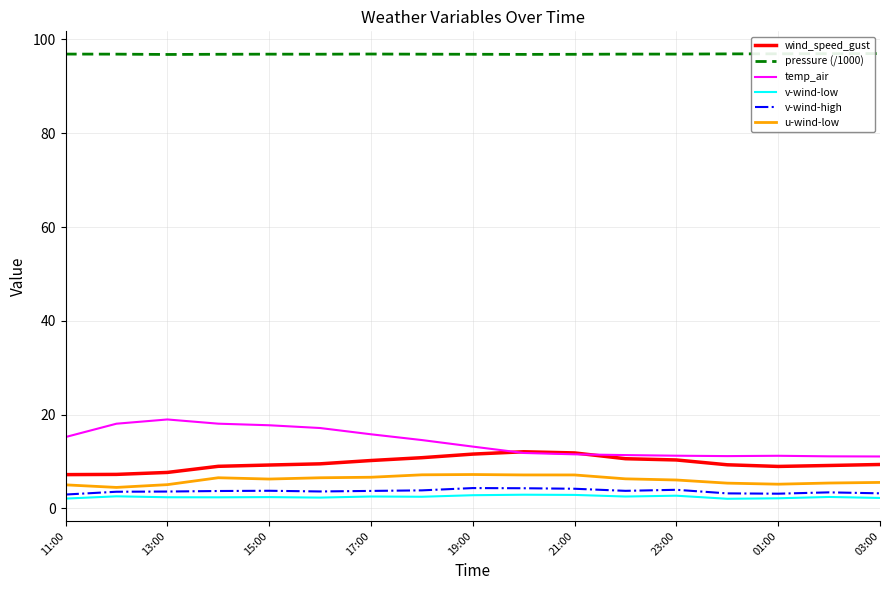

What is the greatest value displayed?

97.0